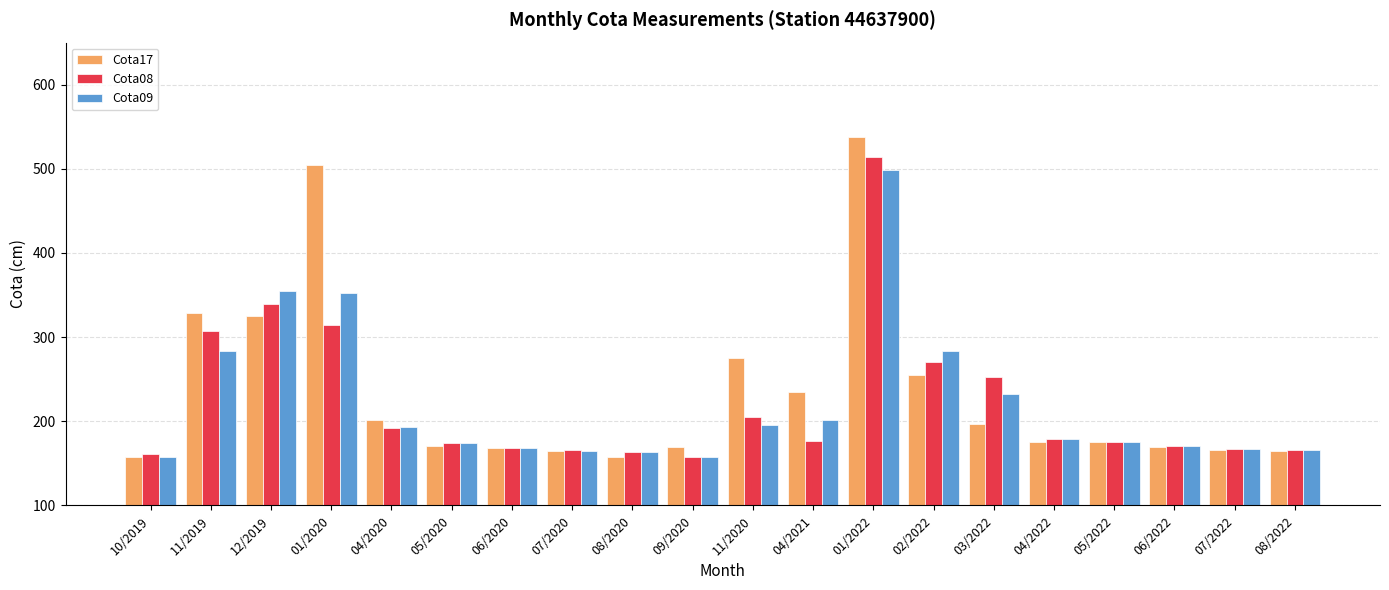

The value of Cota08 at 07/2022 is 53.2. True or false?

False